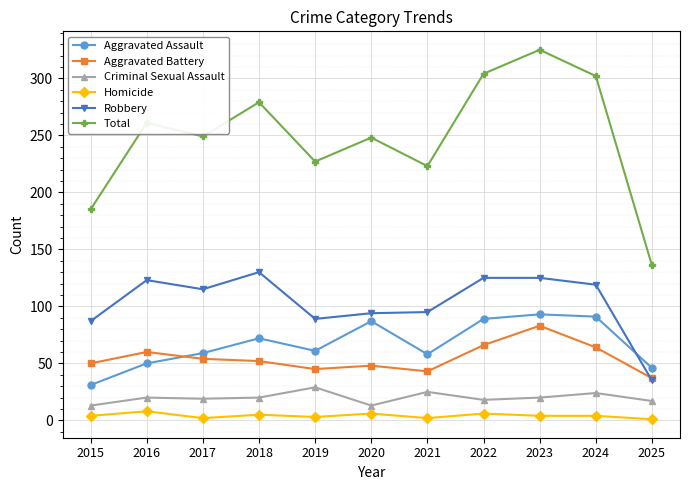

True or false: Aggravated Assault has a value of 46 at 2025.

True